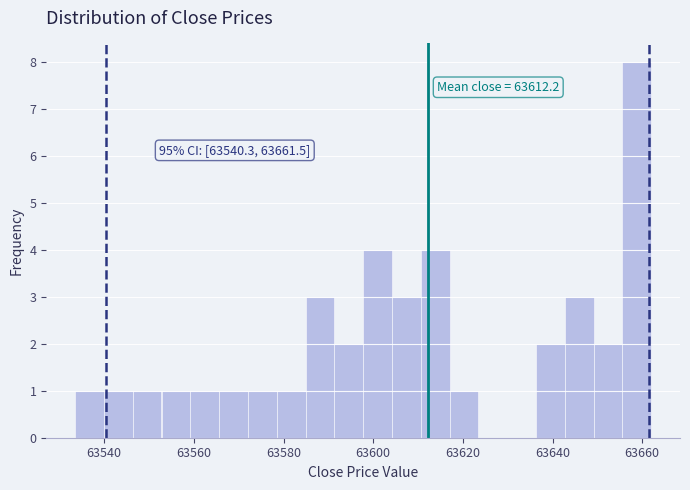

Around what value on the x-axis is the tallest bar? Give the approximate position of its centre, as read against the axis.

63658